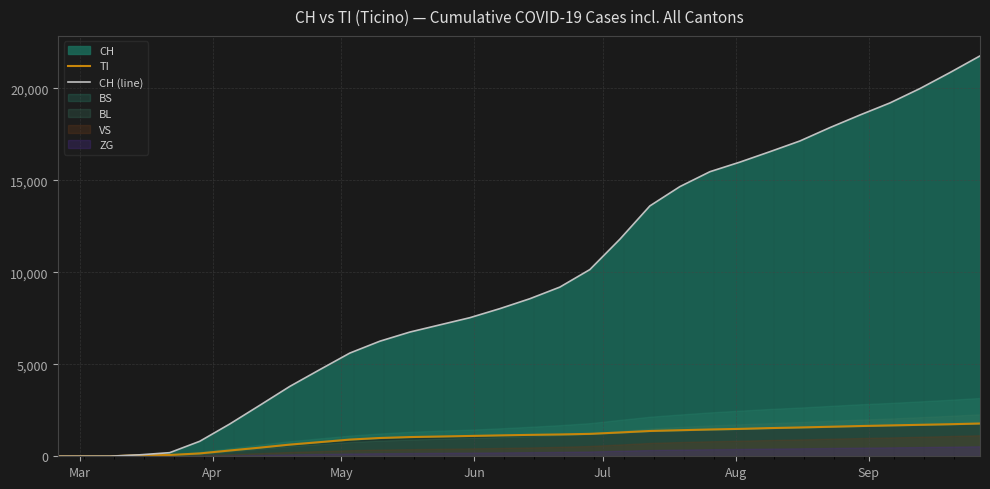

Reading left to right, extract all data points from this chart.

TI: 0	0	0	61	70	155	314	469	634	769	907	994	1044	1074	1104	1135	1163	1186	1218	1294	1375	1416	1456	1489	1532	1566	1604	1643	1677	1710	1742	1781
CH (line): 0	0	3	79	196	814	1753	2768	3795	4707	5607	6252	6749	7140	7530	8022	8561	9193	10146	11795	13605	14654	15463	15985	16552	17134	17861	18545	19201	19983	20852	21756